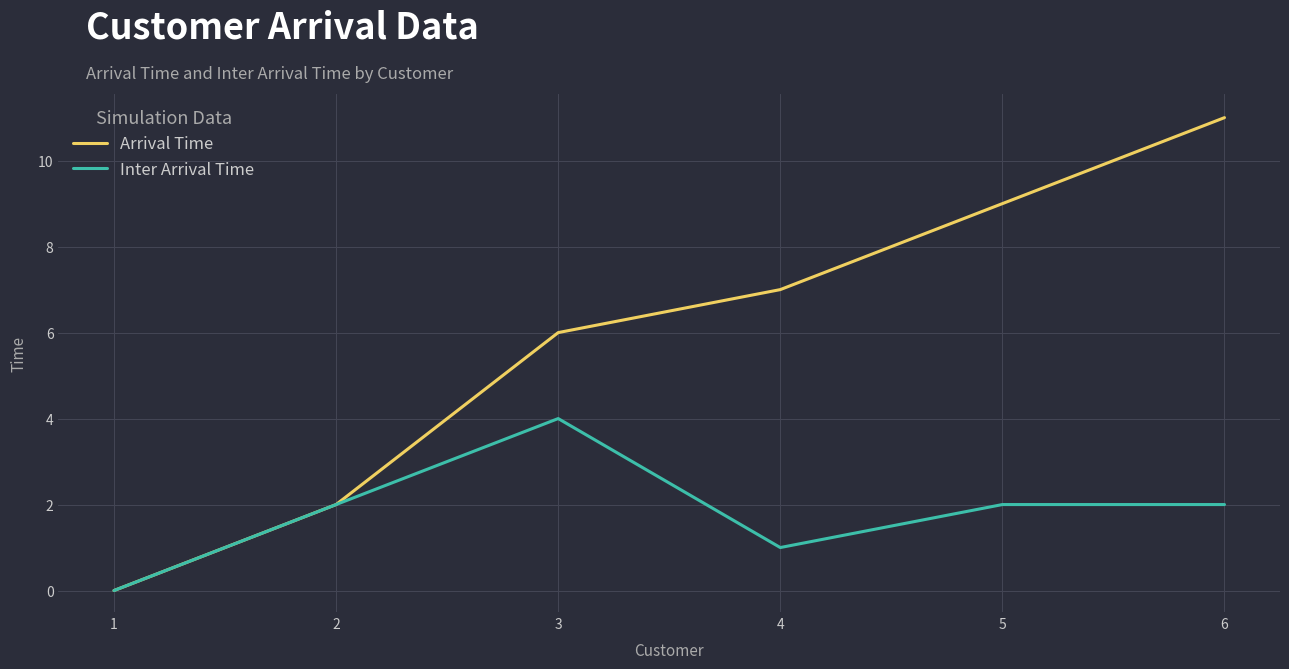

Which category has the highest value in the Inter Arrival Time series?

3